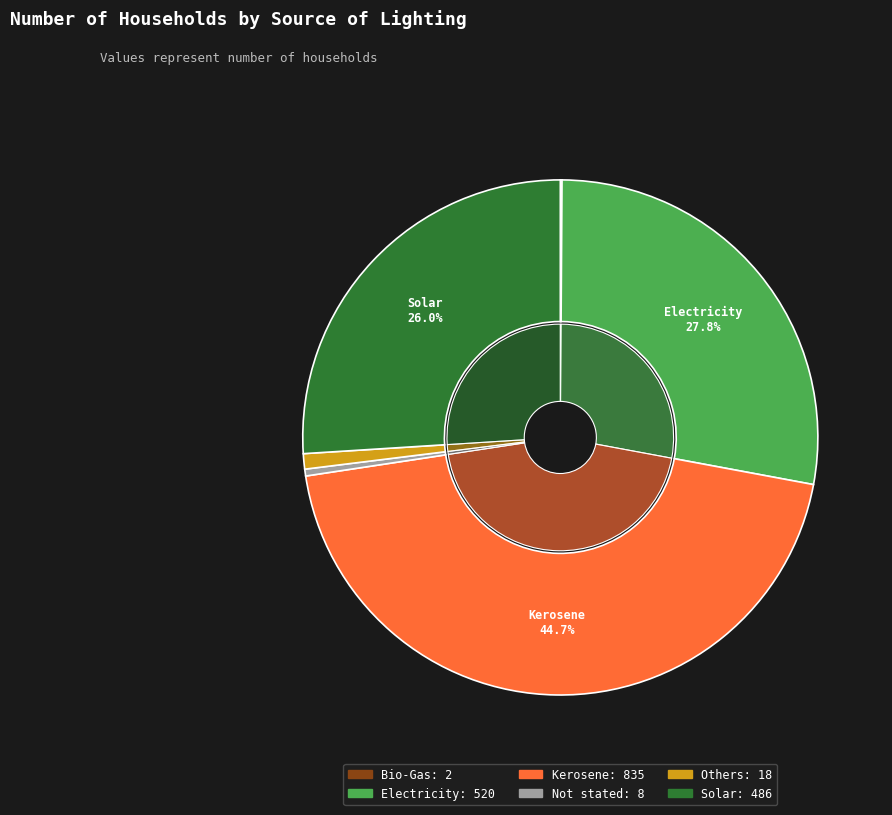

Is Kerosene the majority of the pie?

No